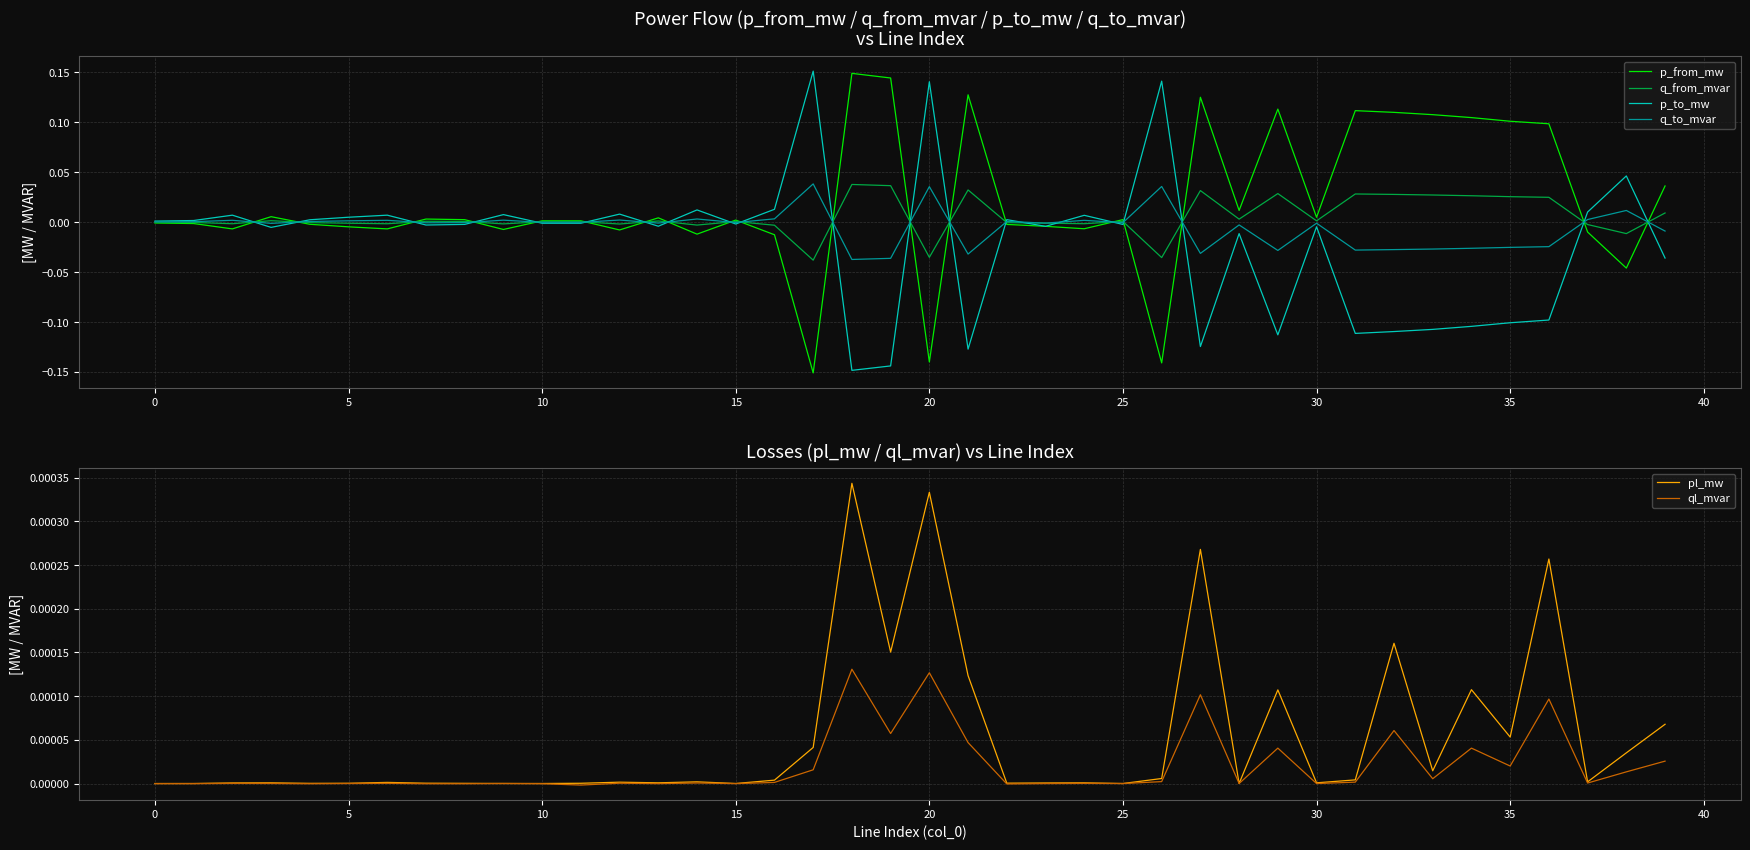

How many values in ql_mvar are above zero?

27